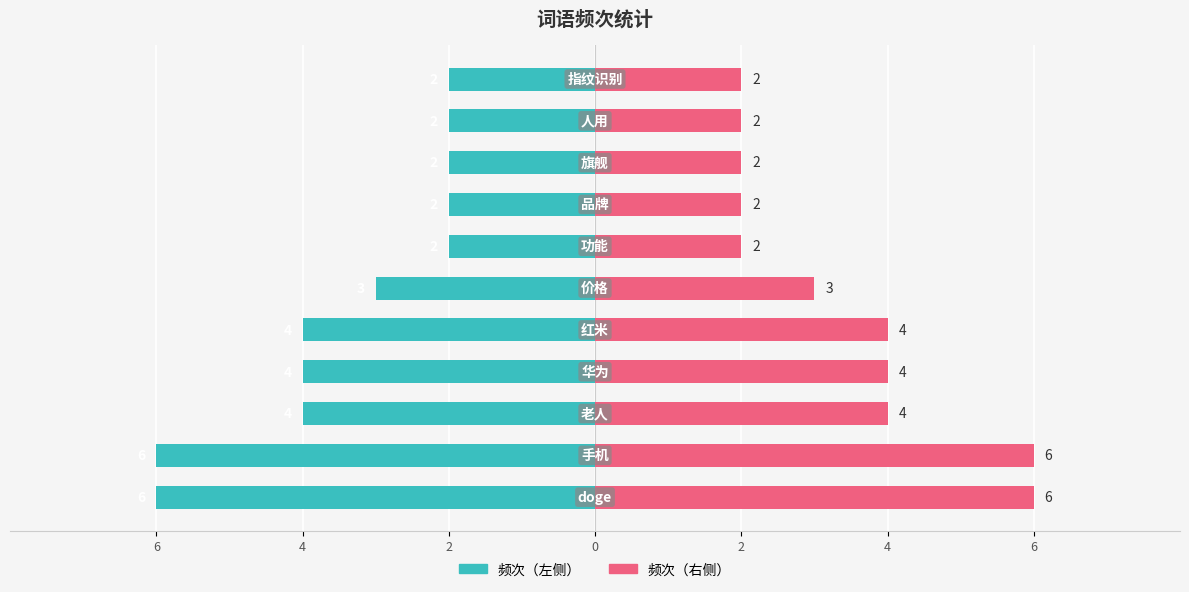

Reading right to left, transcribe all the data shown in this chart.

频次（左）: -2	-2	-2	-2	-2	-3	-4	-4	-4	-6	-6
频次（右）: 2	2	2	2	2	3	4	4	4	6	6